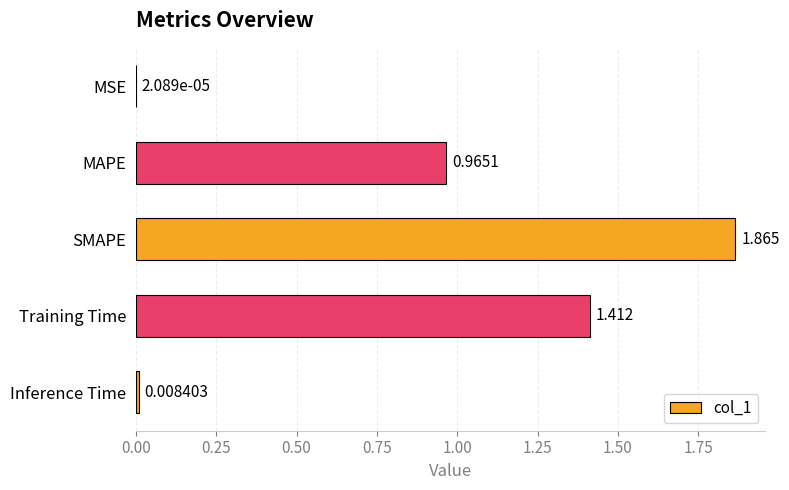

Where is the data nearest to the value 0?

MSE